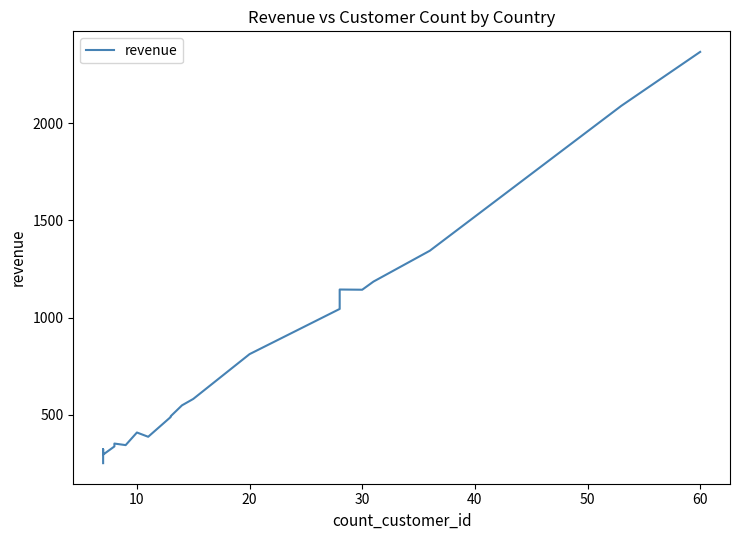

How many interior local valleys (lower than both neighbors) does the data have?

4